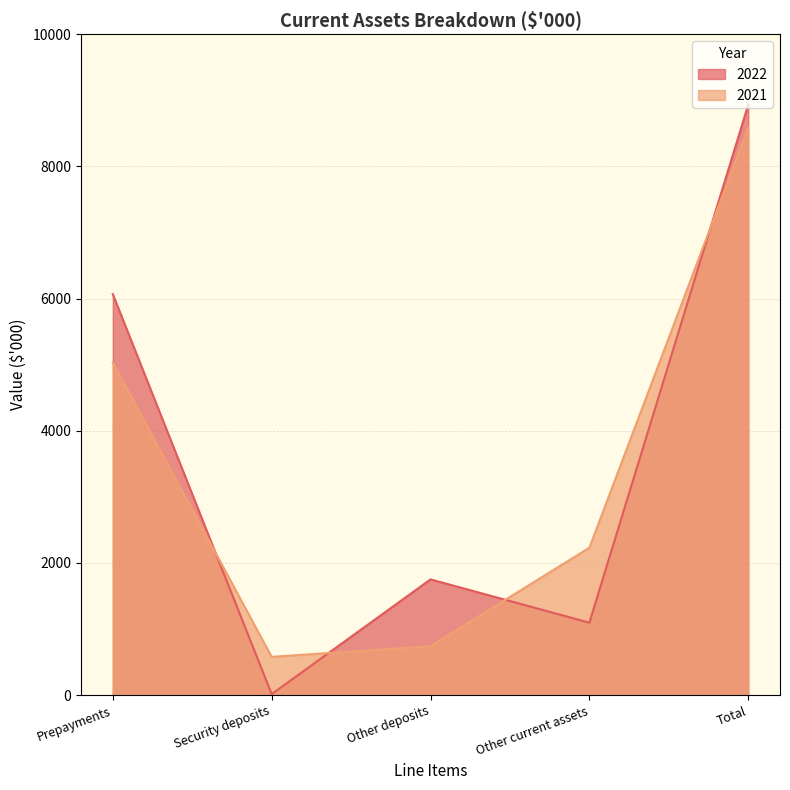

Which series ends up on top after the final intersection of 2022 and 2021?

2022